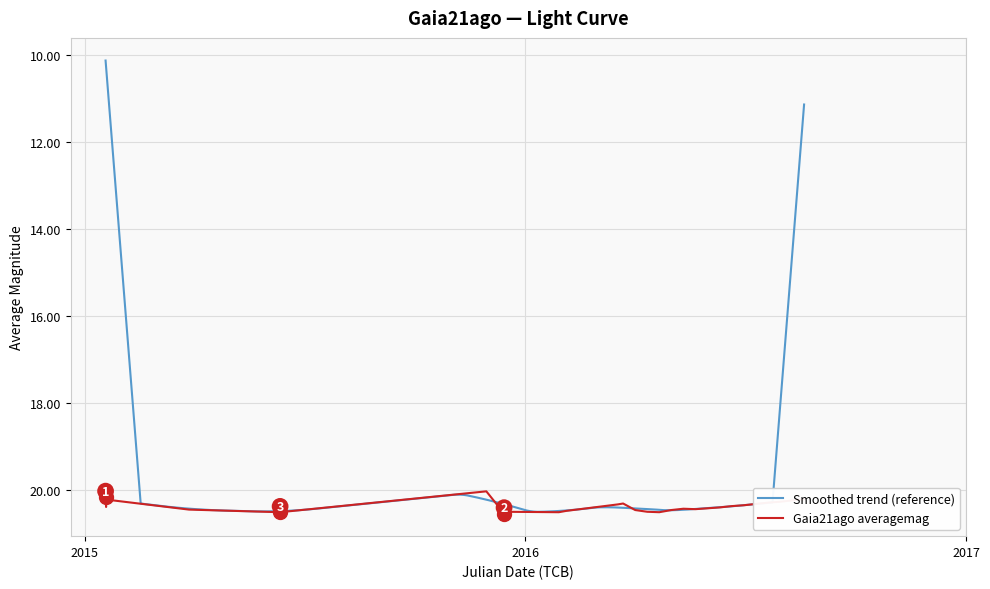

What is the maximum value for Gaia21ago averagemag?

20.6